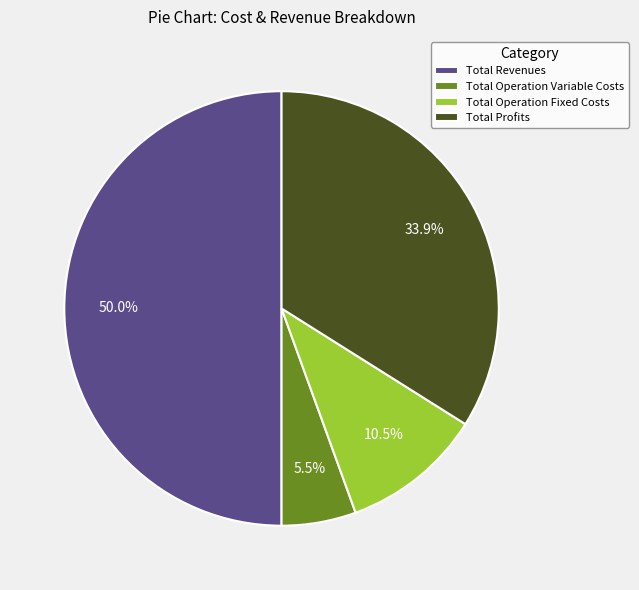

How many segments does this pie chart have?

4